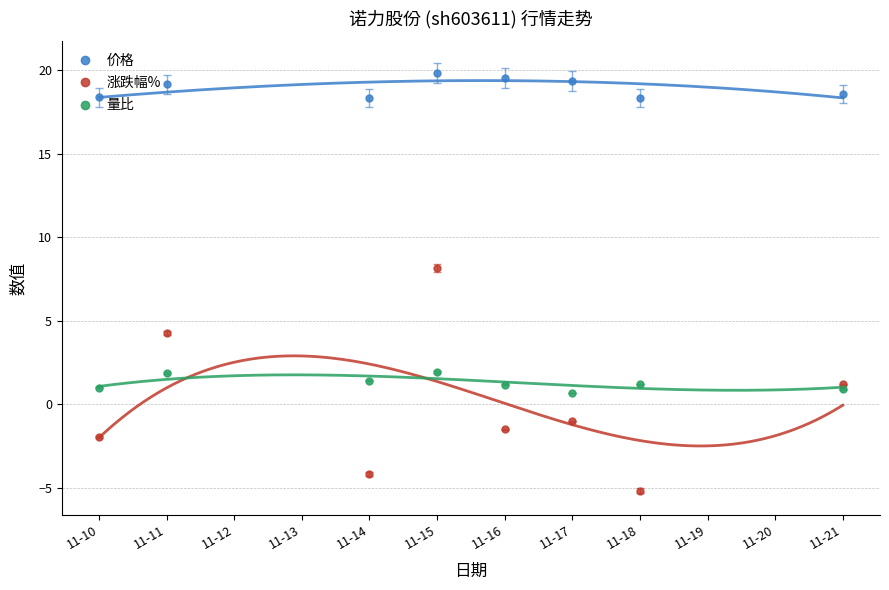

True or false: 涨跌幅% and 价格 intersect in this chart.

False